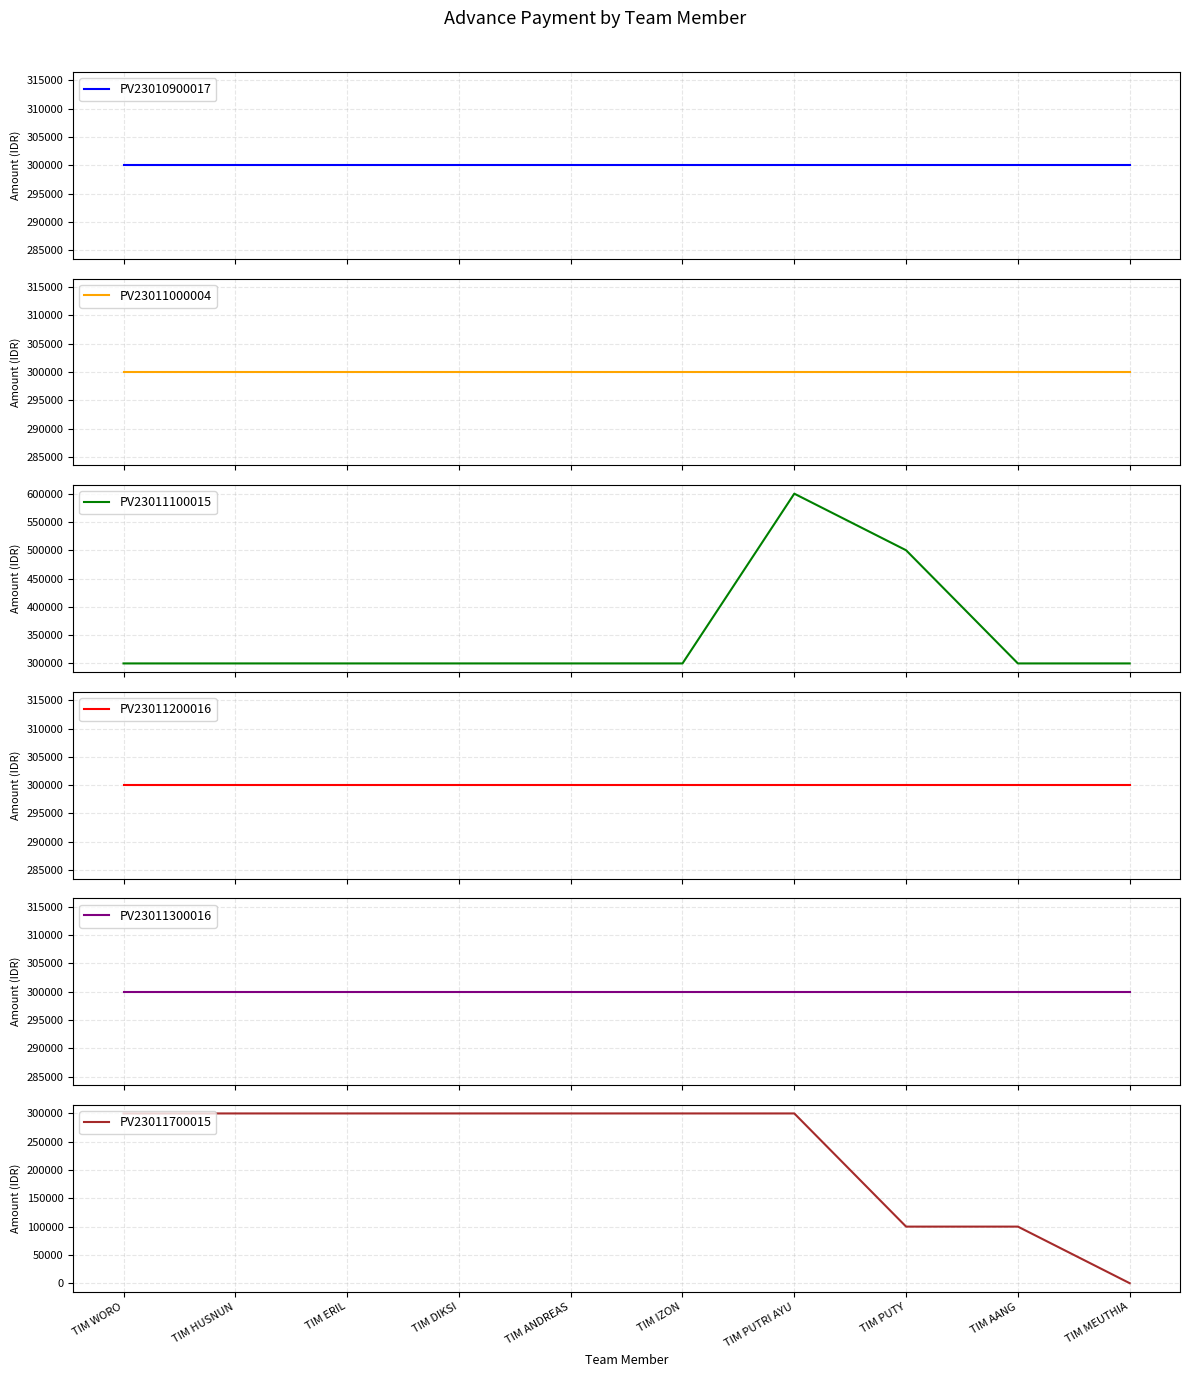

Which series has the largest total across all categories?

PV23011100015